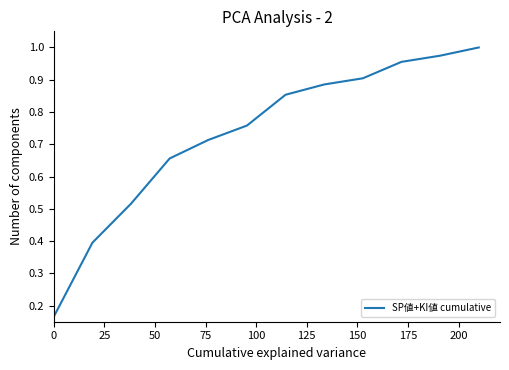

What is the smallest value displayed?

0.2